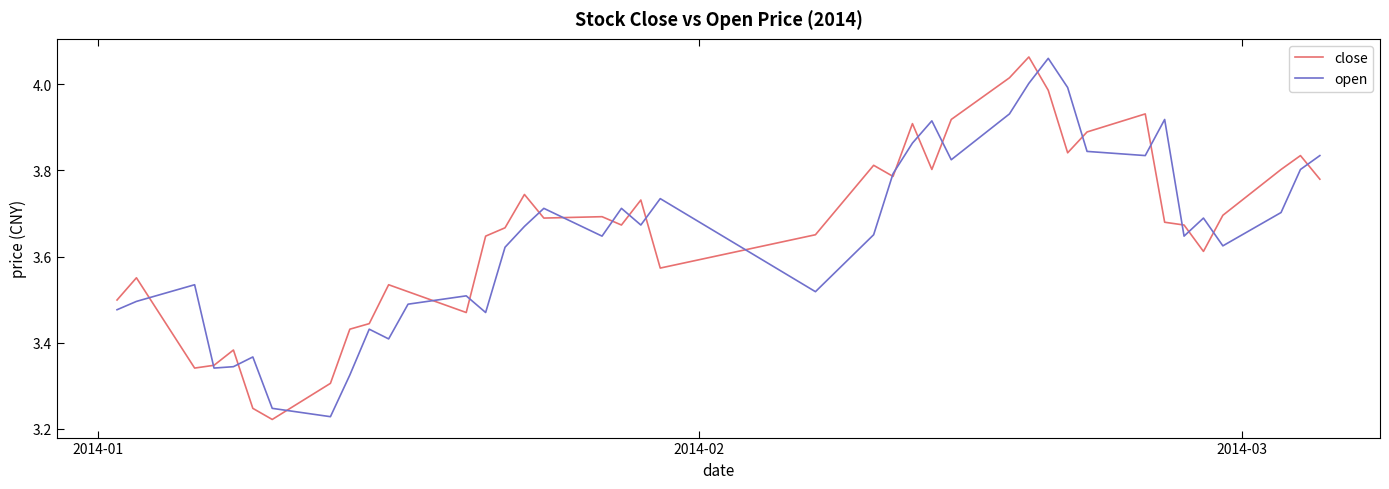

How many interior local valleys does the close series have?

10